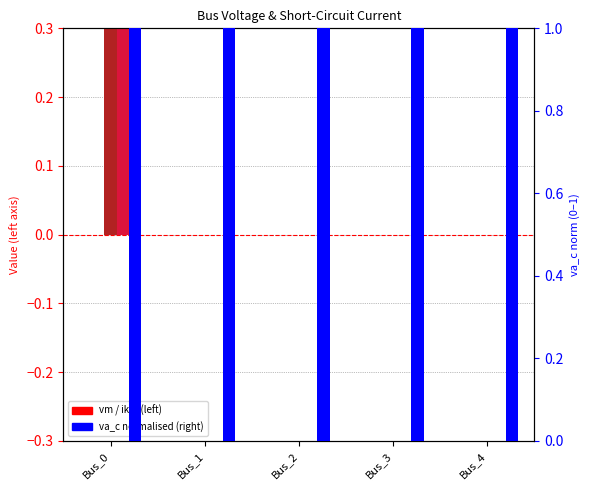

At which label is pf_ikss_c_ka closest to 1?

Bus_1